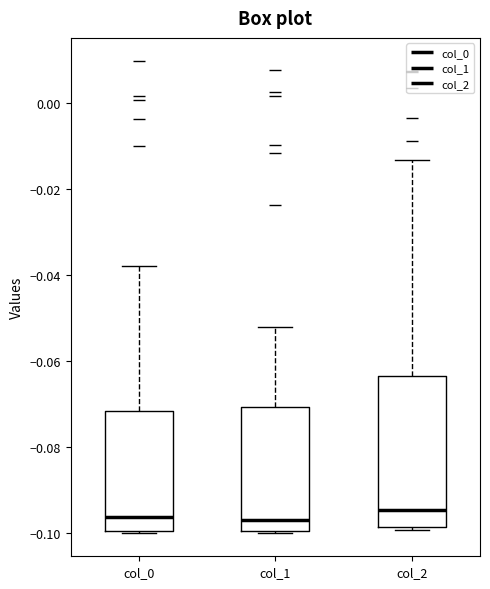

Reading left to right, transcribe this box plot: for each box, give where its median line is, the range the box spans, and where its two whiskers end, as read against the y-axis. The values are not printed on the chart, so give them approximately, as read against the axis.

col_0: median -0.096, box -0.100 to -0.072, whiskers -0.100 to -0.038
col_1: median -0.096, box -0.100 to -0.070, whiskers -0.100 to -0.052
col_2: median -0.094, box -0.098 to -0.064, whiskers -0.100 to -0.014